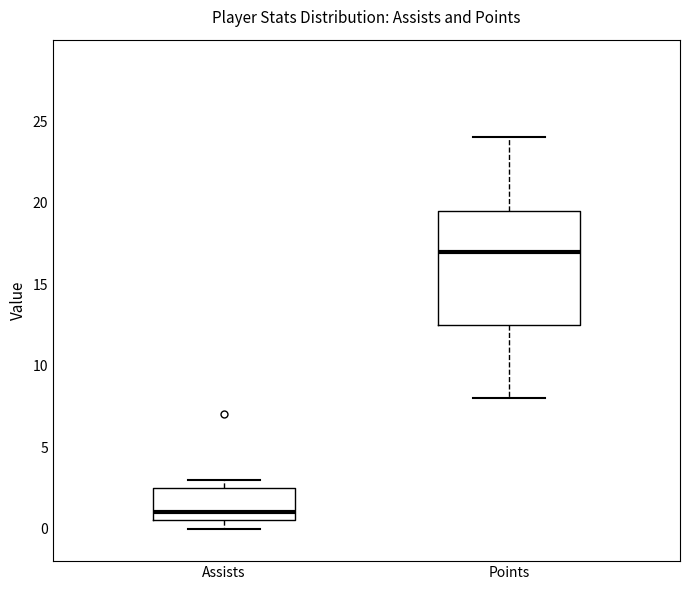

Which box is the tallest, from its lower edge to its upper edge?

Points